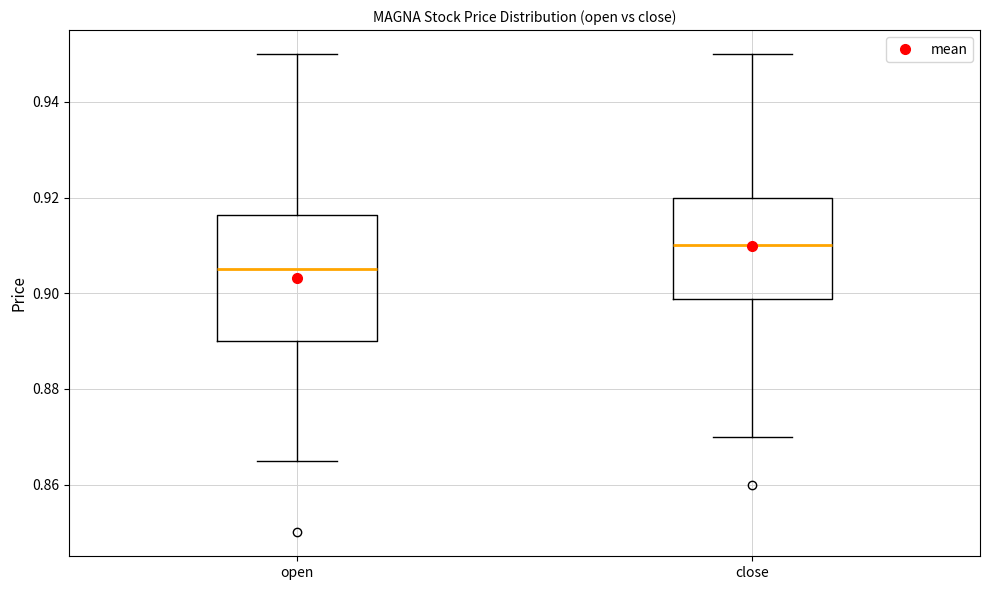

Comparing the boxes themselves (not the whiskers), which one is the tallest?

open